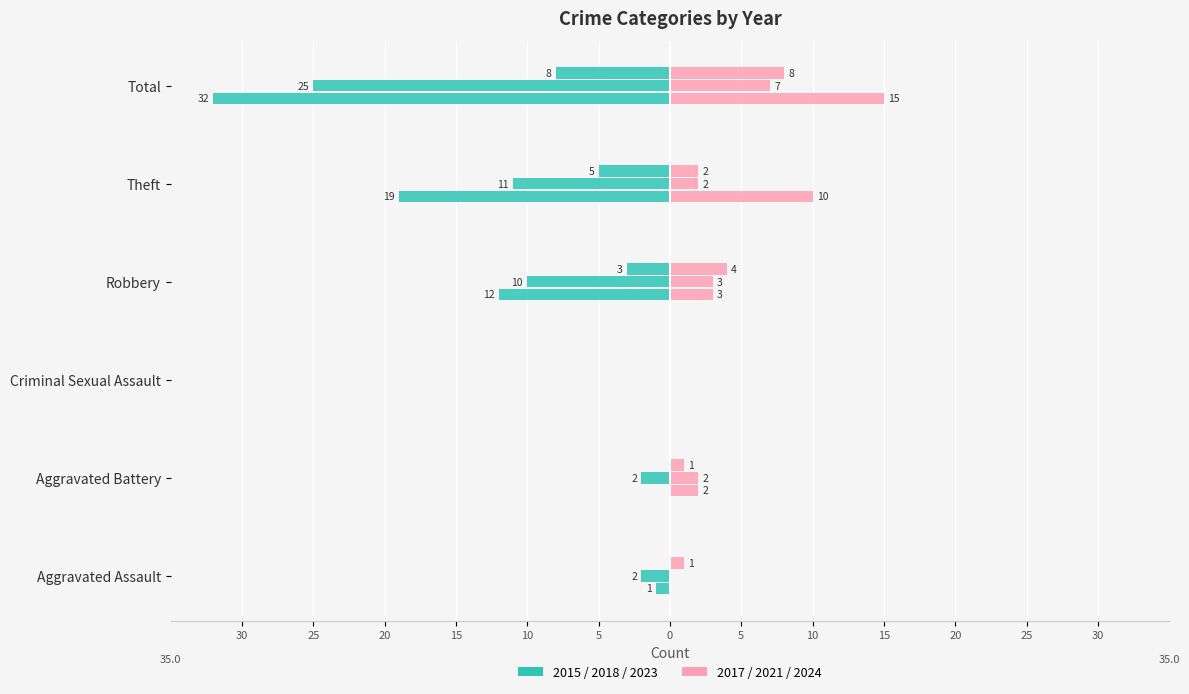

The value of 2024 at Criminal Sexual Assault is 0. True or false?

True